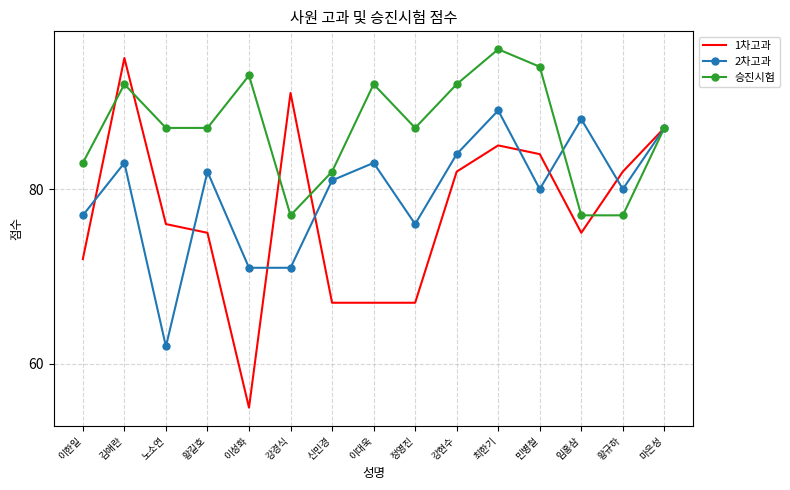

Which category has the lowest value across all series?

이성화